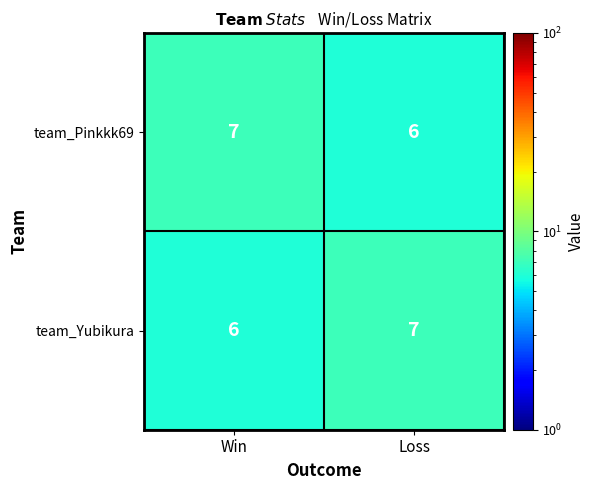

The value of team_Yubikura at Loss is 7. True or false?

True